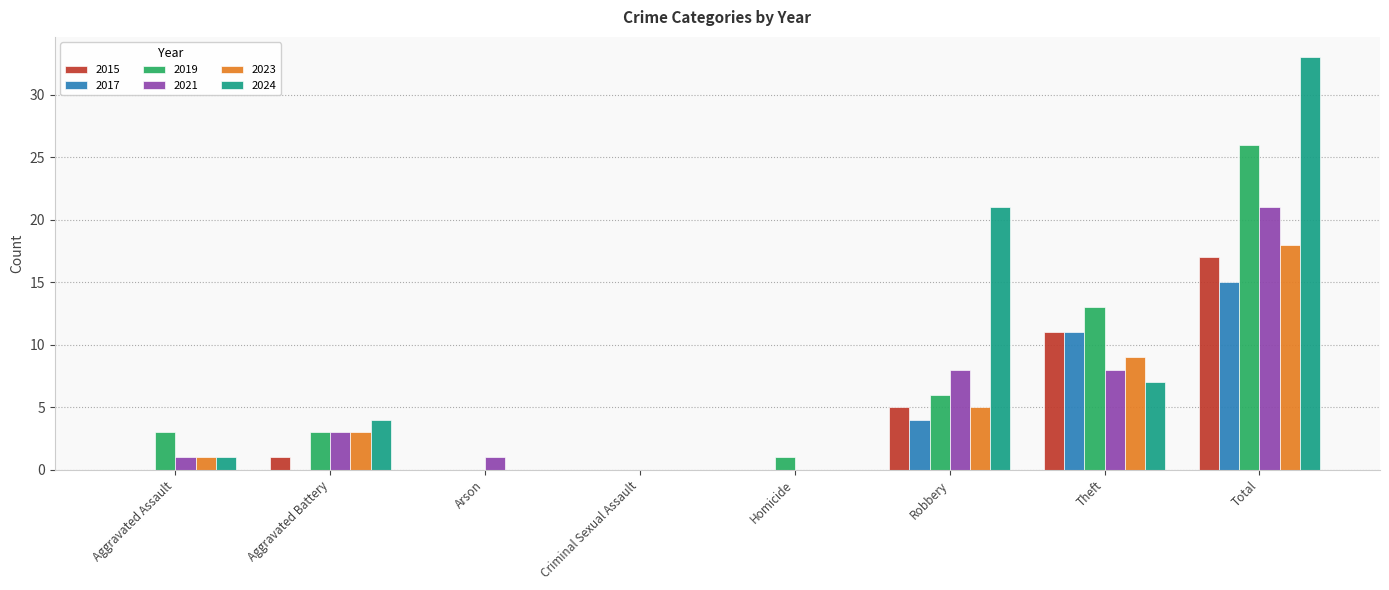

What is the difference between the 2023 values at Arson and Theft?

9